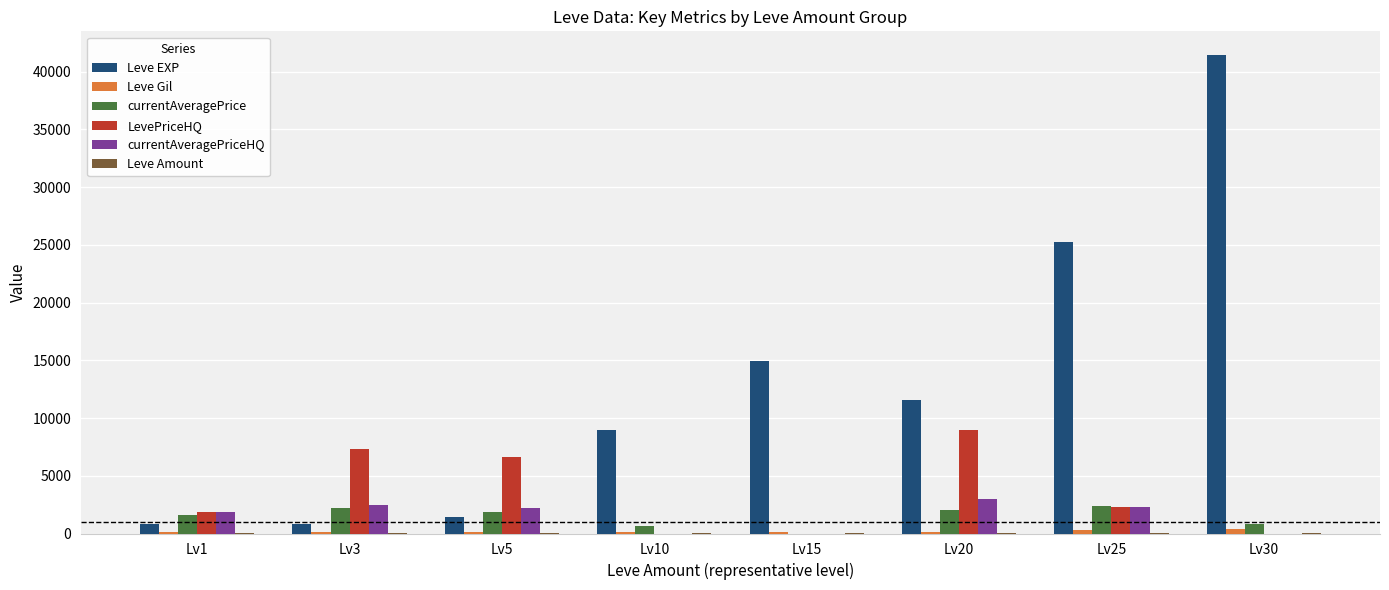

At which label is Leve EXP closest to 21105?

Lv25